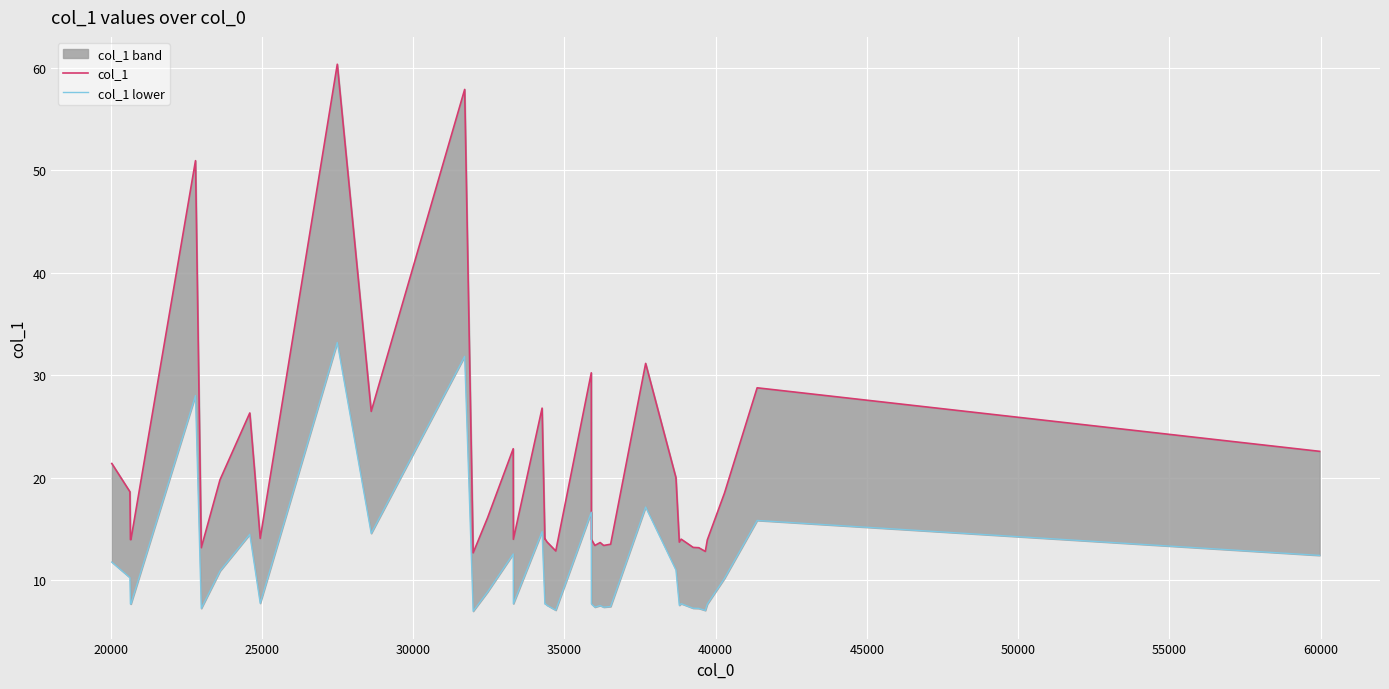

List the series in order of their overall mean, lowest first.

col_1 lower, col_1